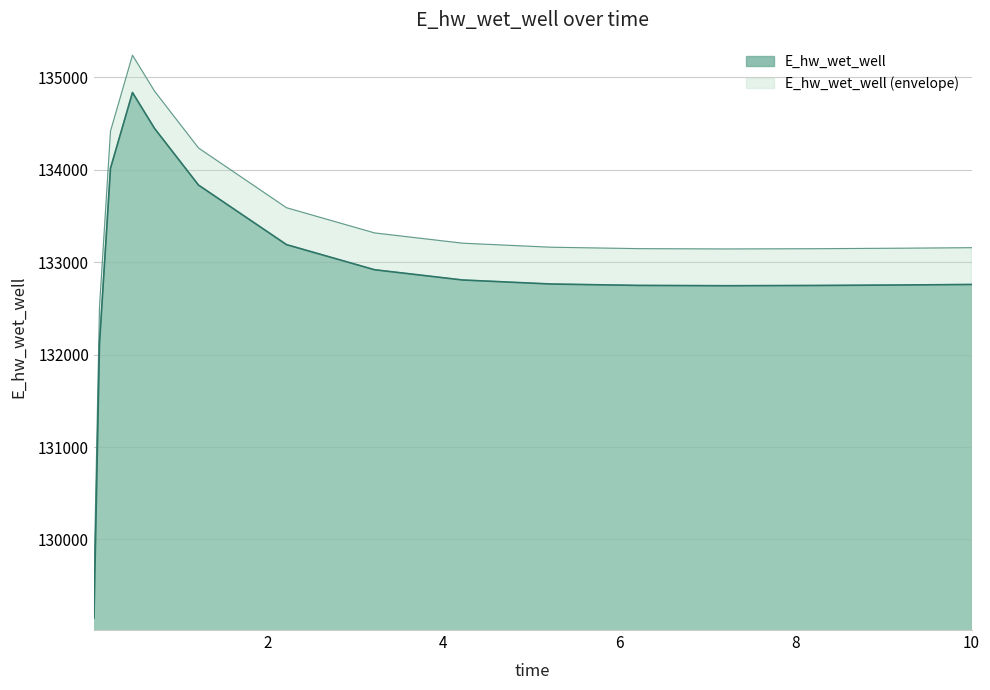

Which has a higher value, 10.0 or 4.21875?

4.21875